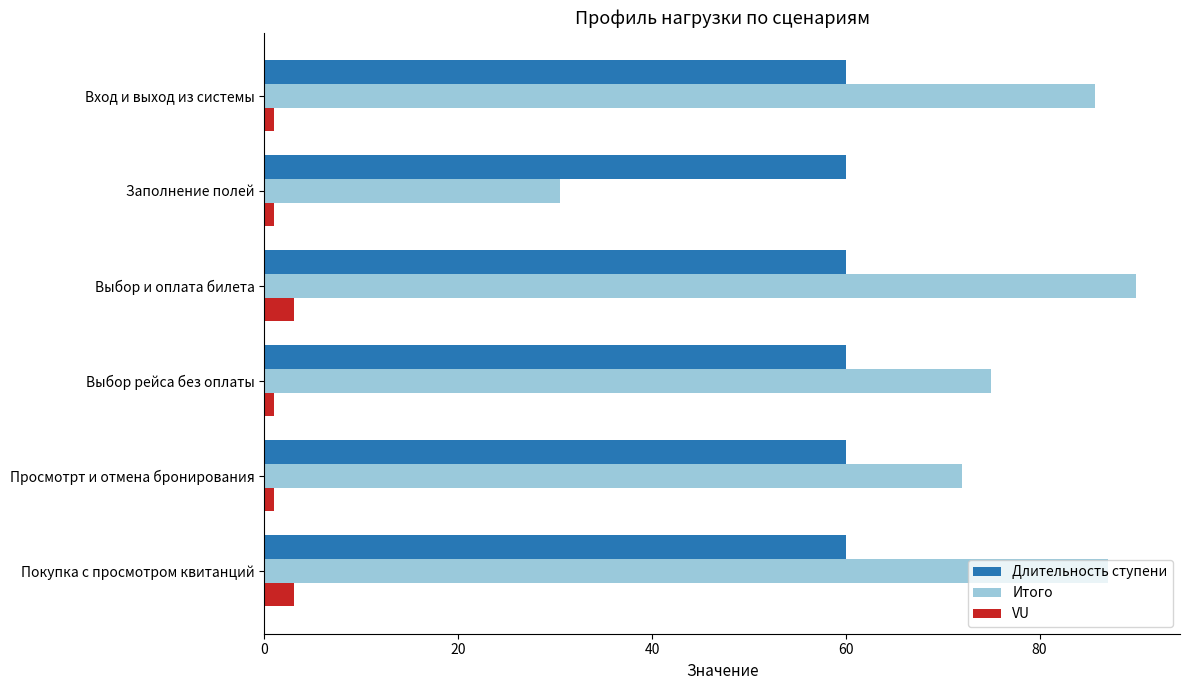

Which series has the widest spread of values?

Итого